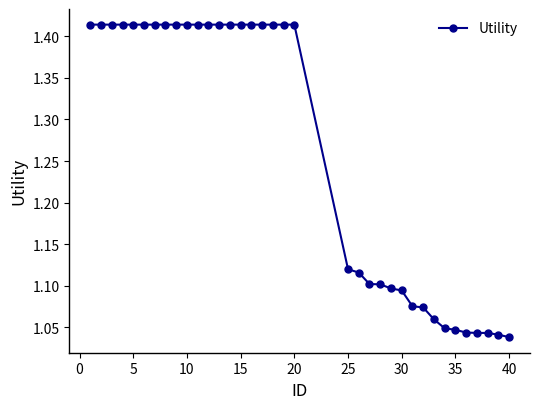

What is the difference between the maximum and minimum values?

0.4